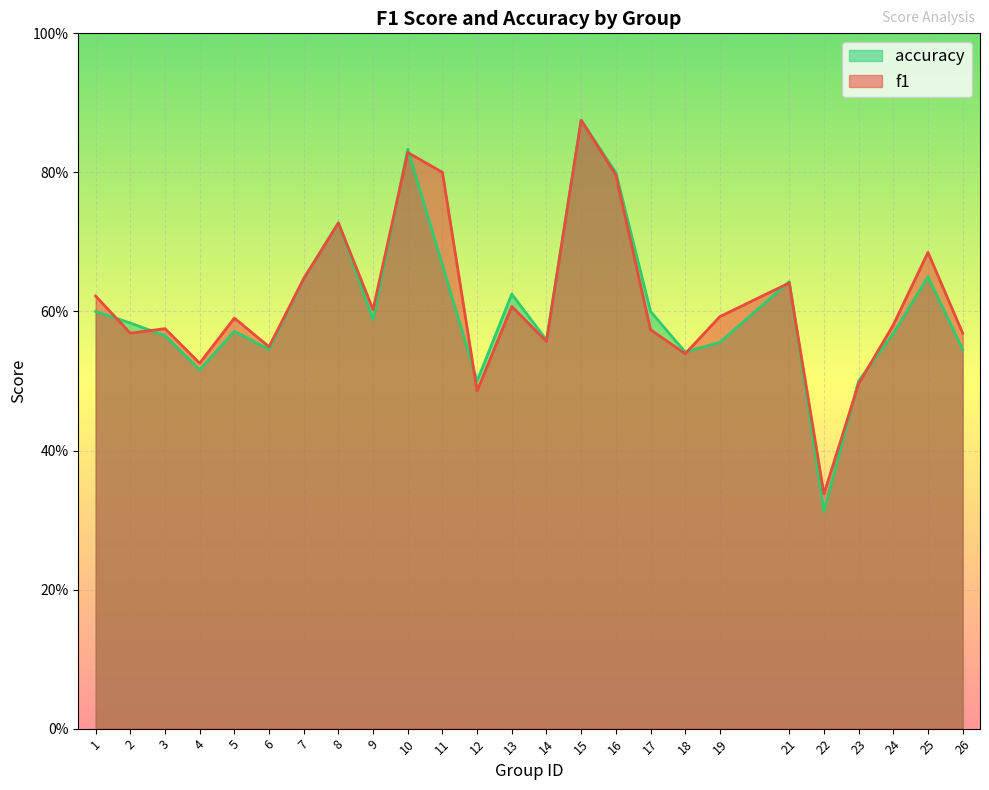

Which has a higher value, 7 or 10?

10